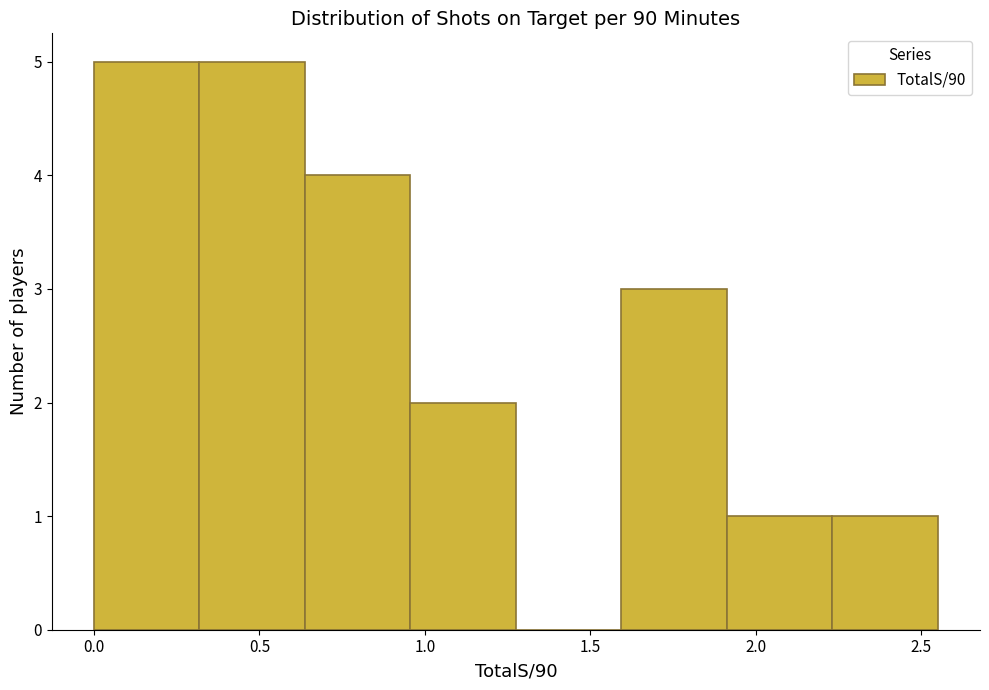

Reading left to right, list every bar in this chart as the range it spans on the x-axis followed by its height. Neither the bar edges nor the heights are printed on the chart, so give them approximately, as read against the axes.

0.00 to 0.30: 5
0.30 to 0.65: 5
0.65 to 0.95: 4
0.95 to 1.30: 2
1.30 to 1.60: 0
1.60 to 1.90: 3
1.90 to 2.25: 1
2.25 to 2.55: 1